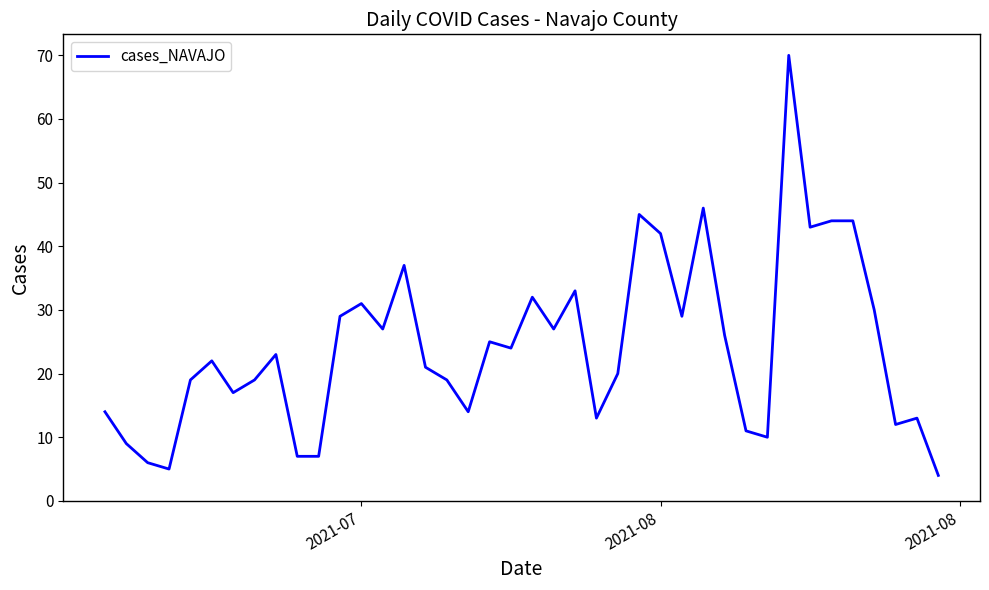

What is the maximum value shown in the chart?

70